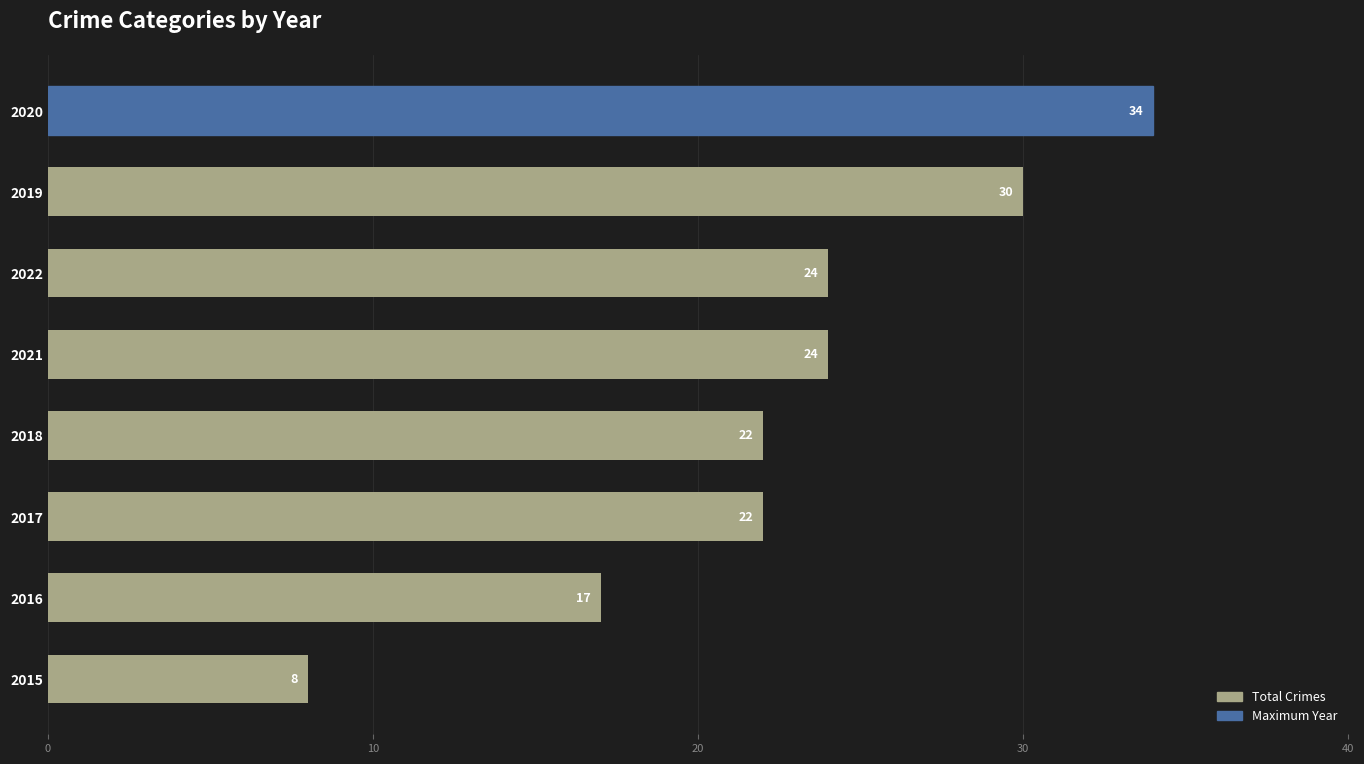

What is the greatest value displayed?

34